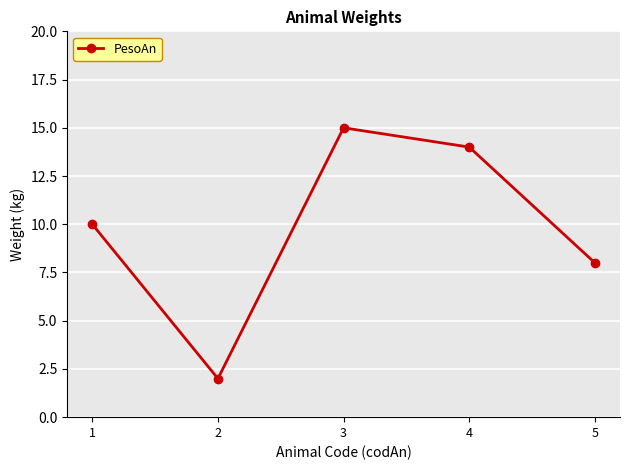

True or false: there are more than 2 points higher than both neighbors.

False